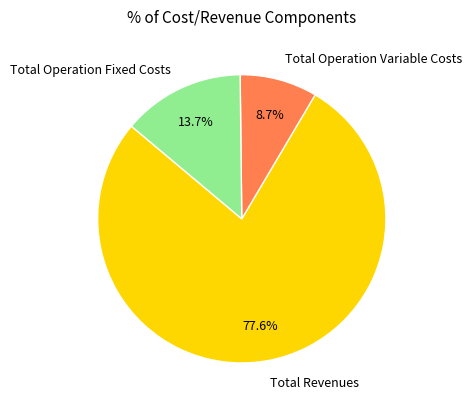

What is the smallest slice in the pie chart?

Total Operation Variable Costs